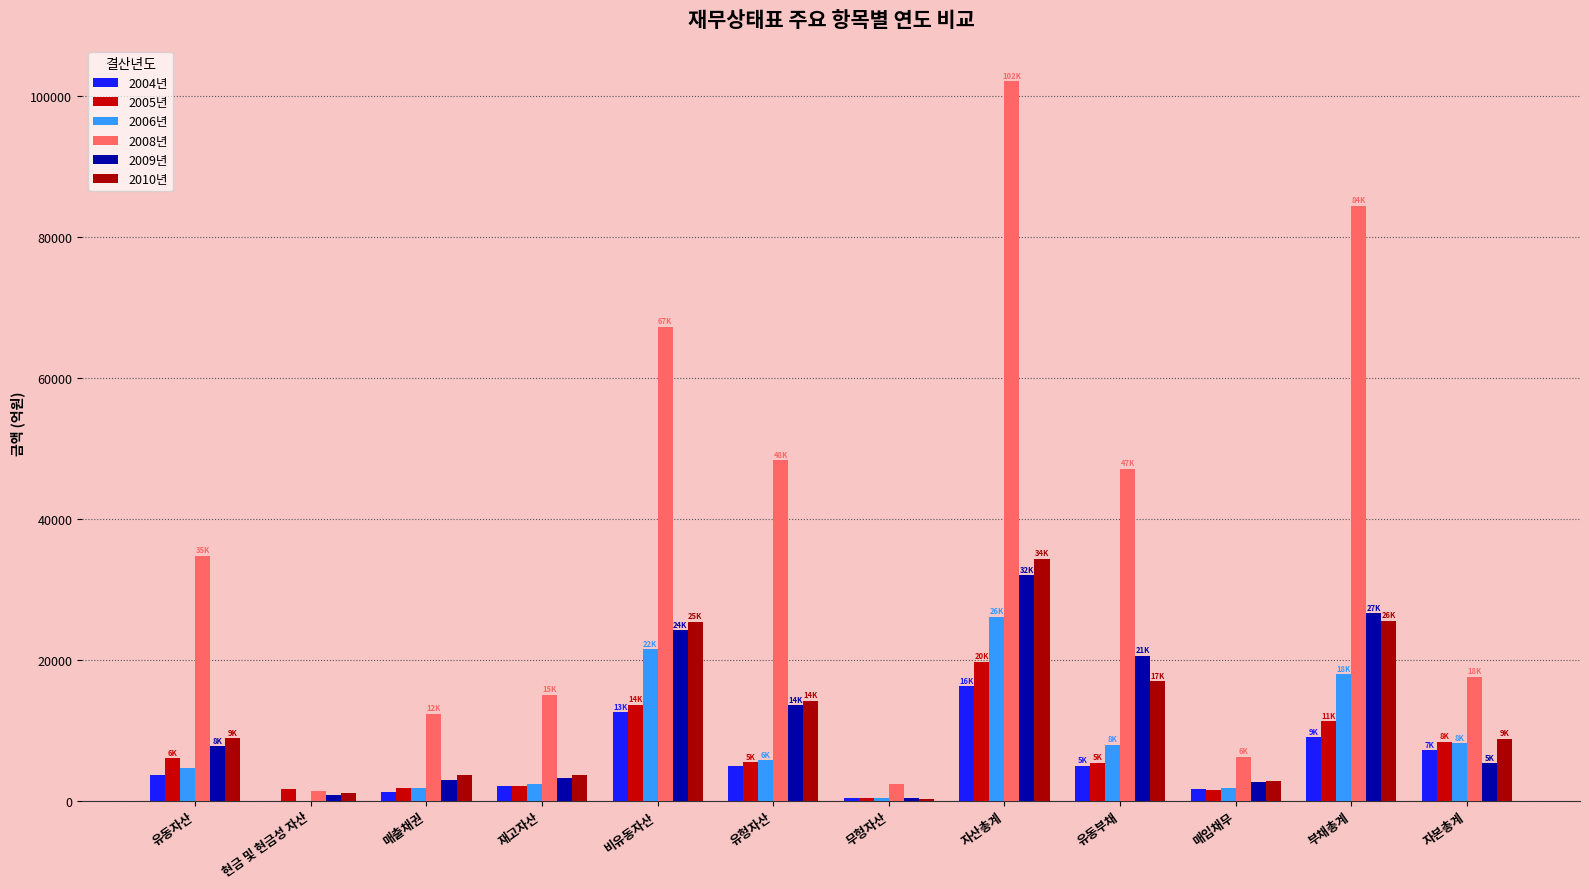

Count the number of data series in this chart.

6